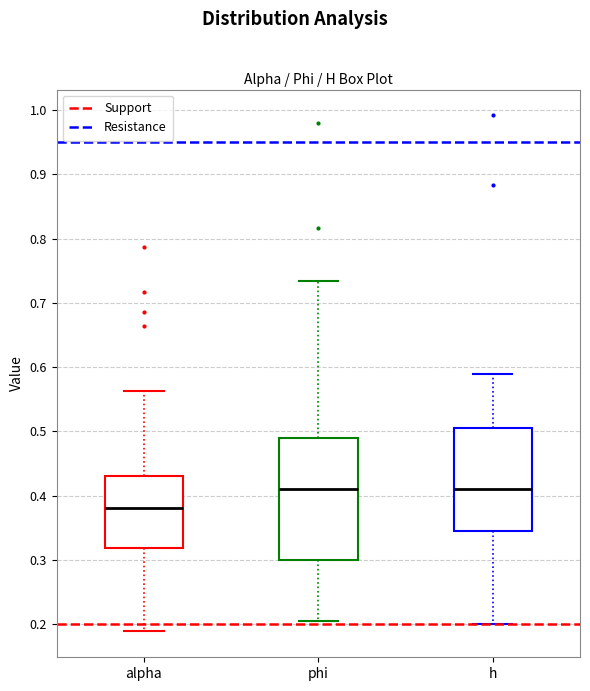

Comparing the boxes themselves (not the whiskers), which one is the tallest?

phi